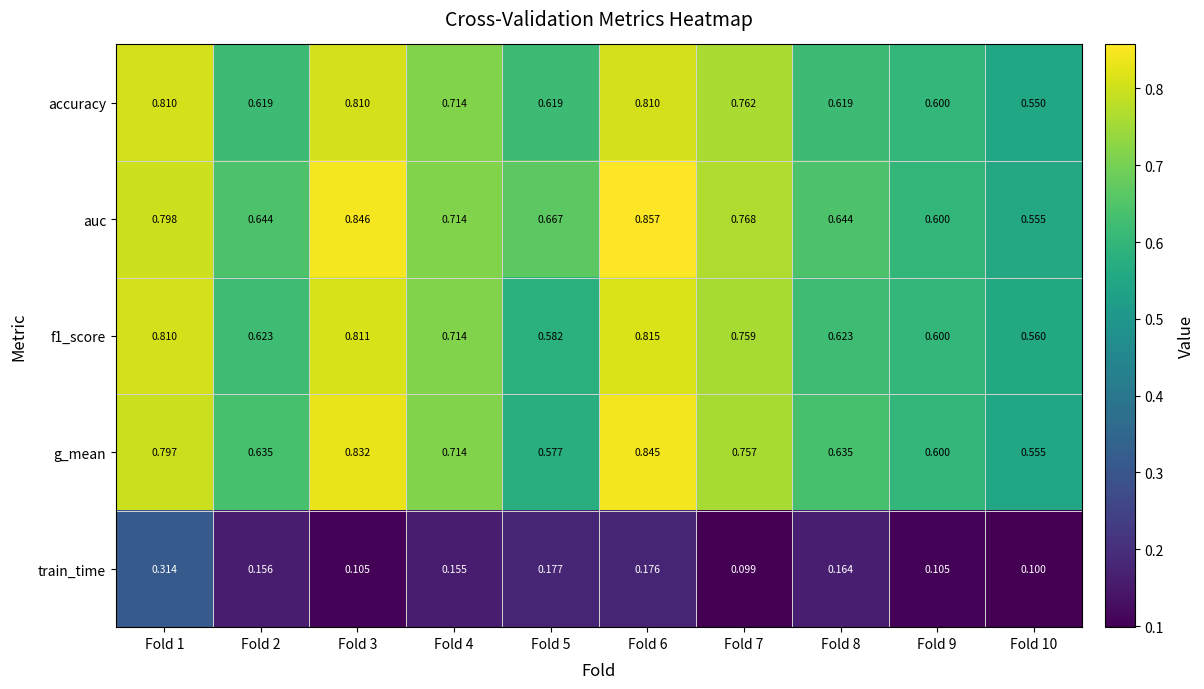

Which series has the largest total across all categories?

auc